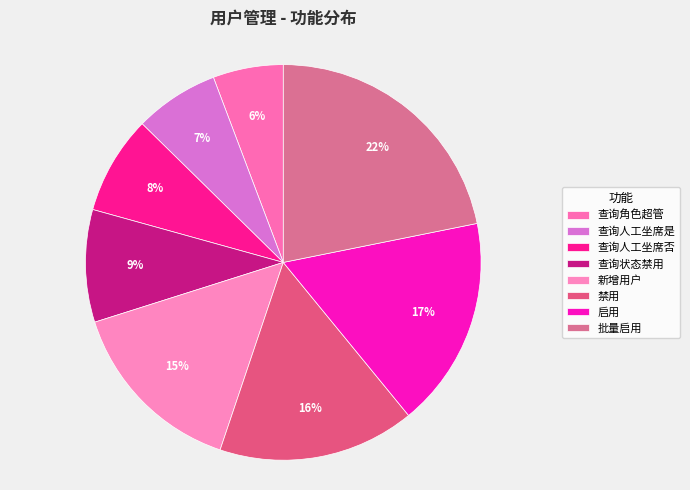

What portion of the pie excludes 启用?

82.8%